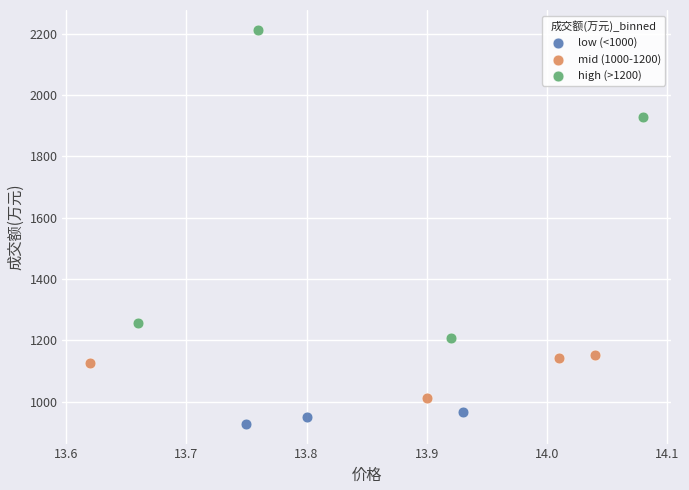

Which series has the widest spread of Y values?

high (>1200)